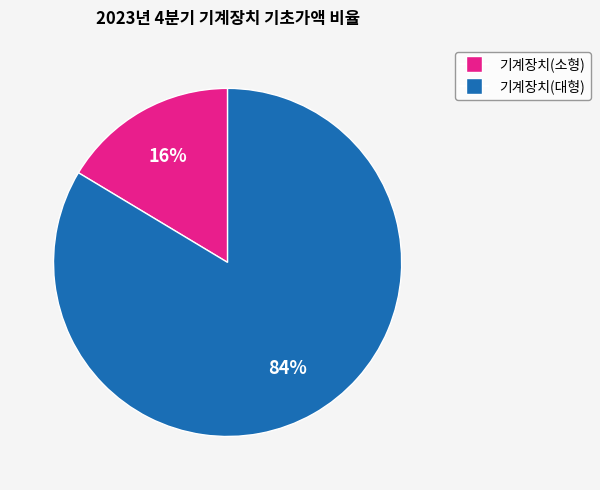

Count the number of slices in the pie.

2